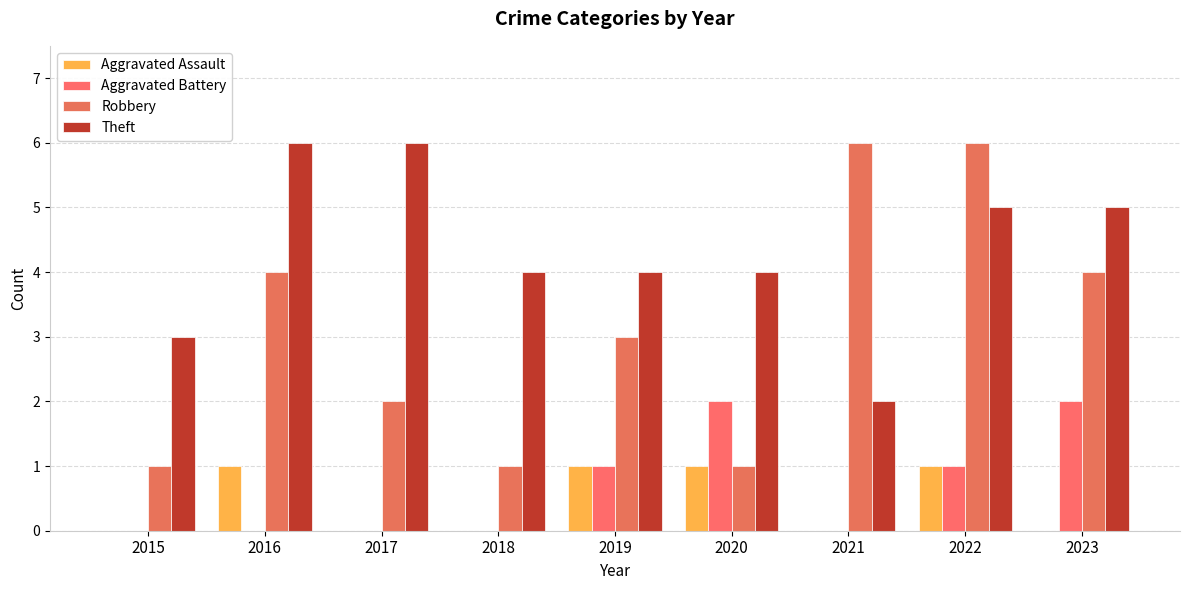

At how many categories does at least one series exceed 2?

9